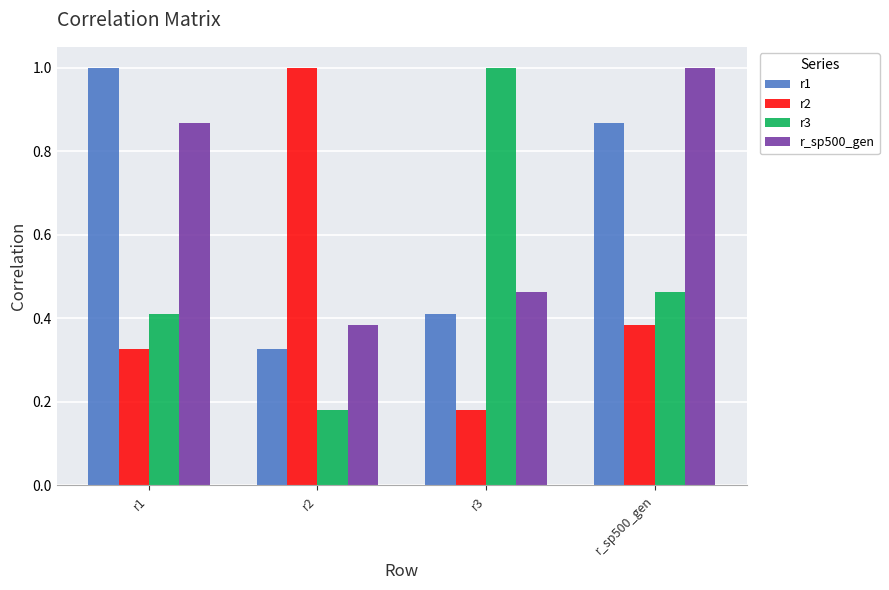

Rank the series at r3 from lowest to highest value.

r2, r1, r_sp500_gen, r3